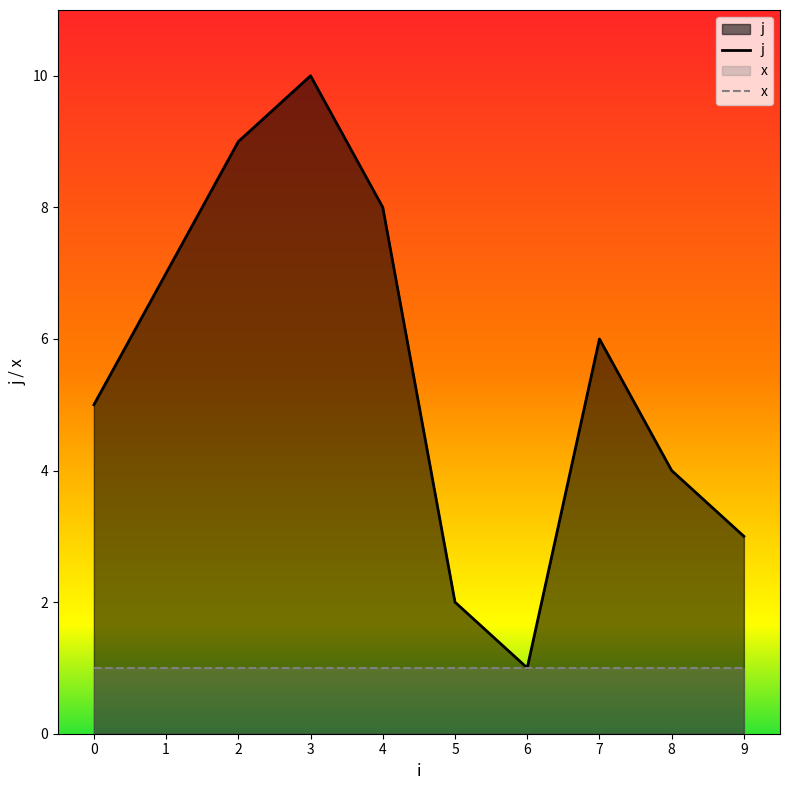

What is the sum of the values at 0 and 7?

11